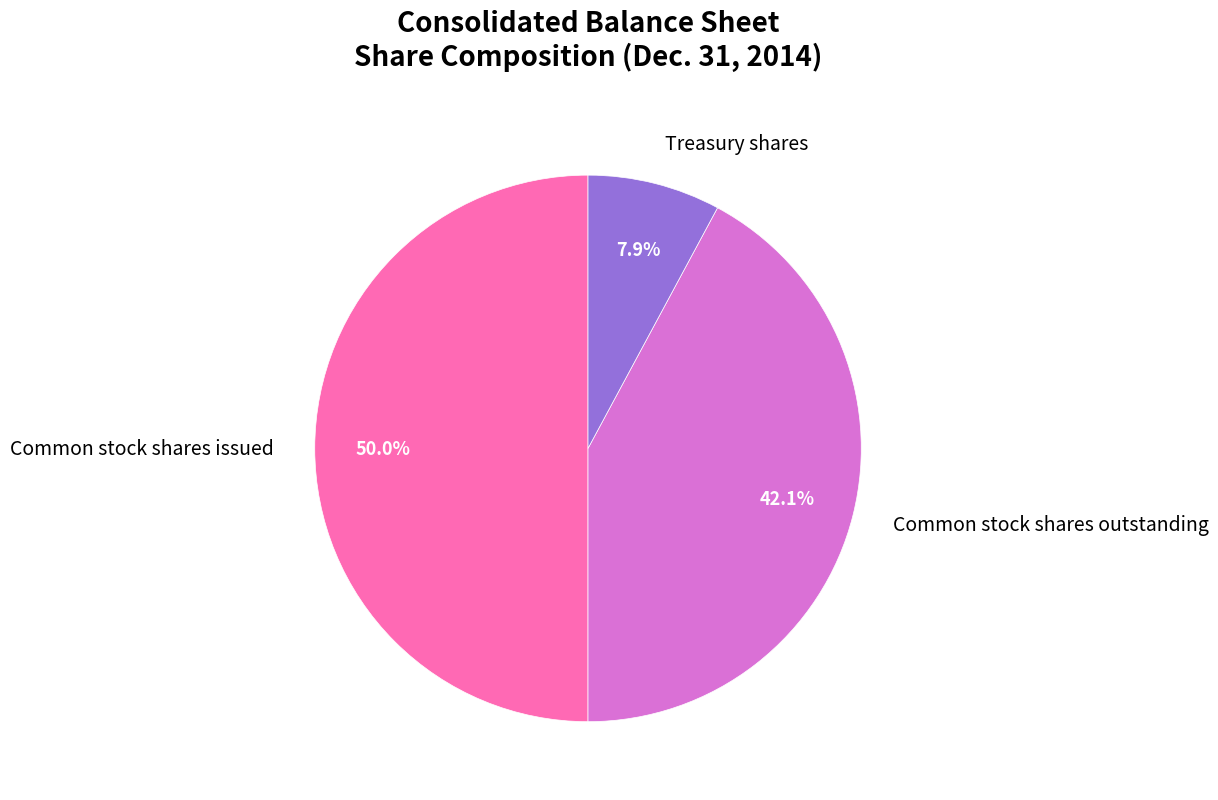

Rank the categories by value from lowest to highest.

Treasury shares, Common stock shares outstanding, Common stock shares issued